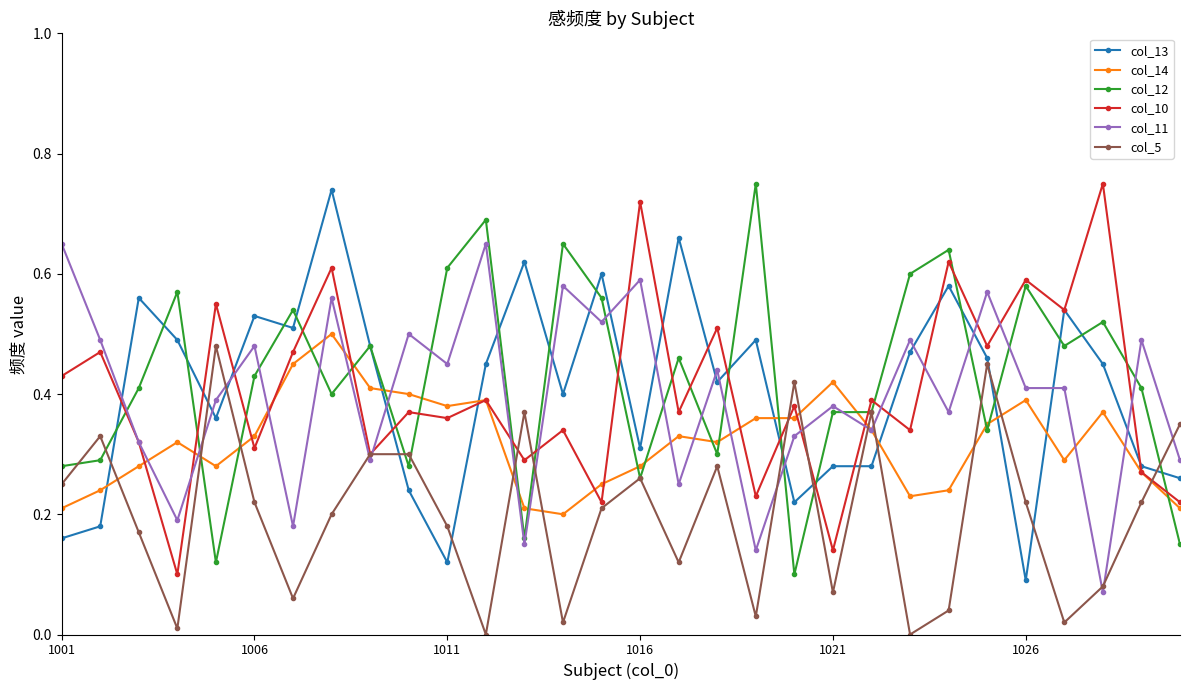

True or false: col_14 has more than 0 interior local peaks.

True